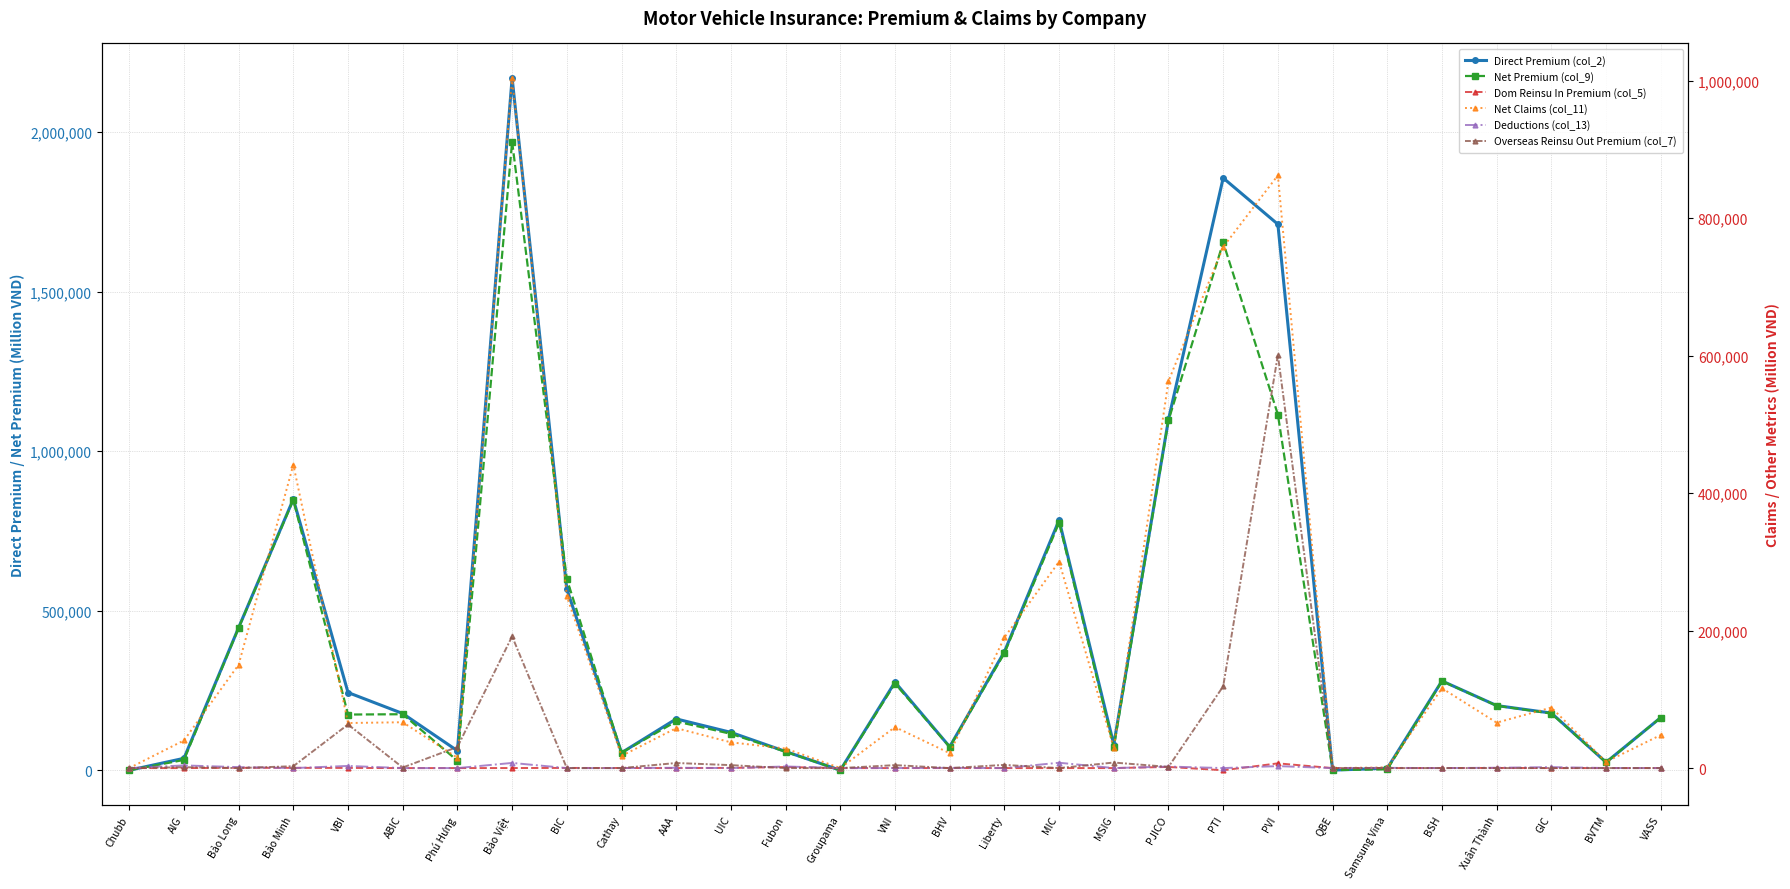

How many lines are shown in the chart?

6